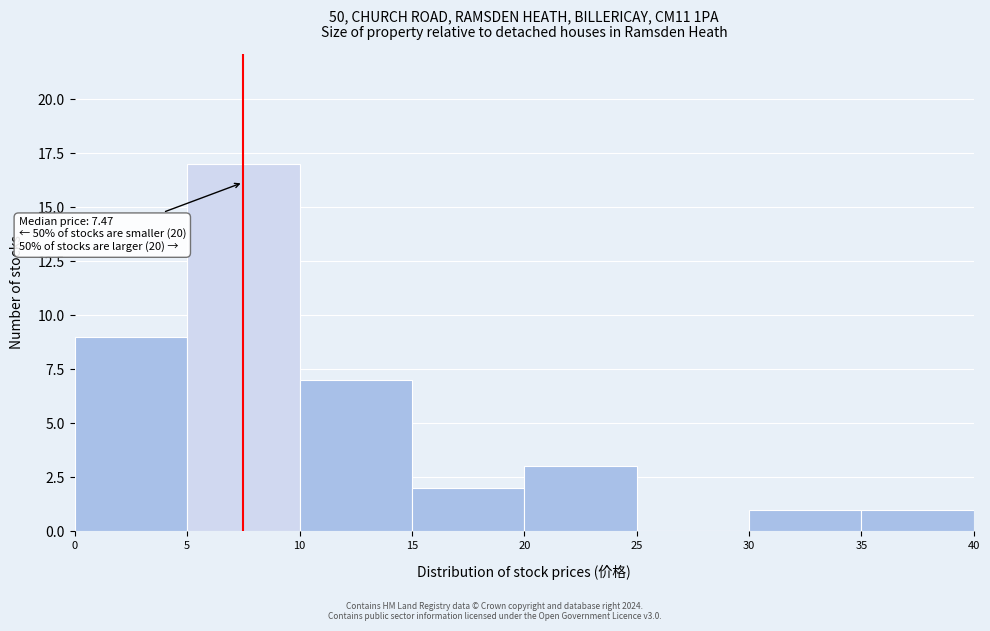

Over which range of the x-axis is the bar tallest?

5 to 10